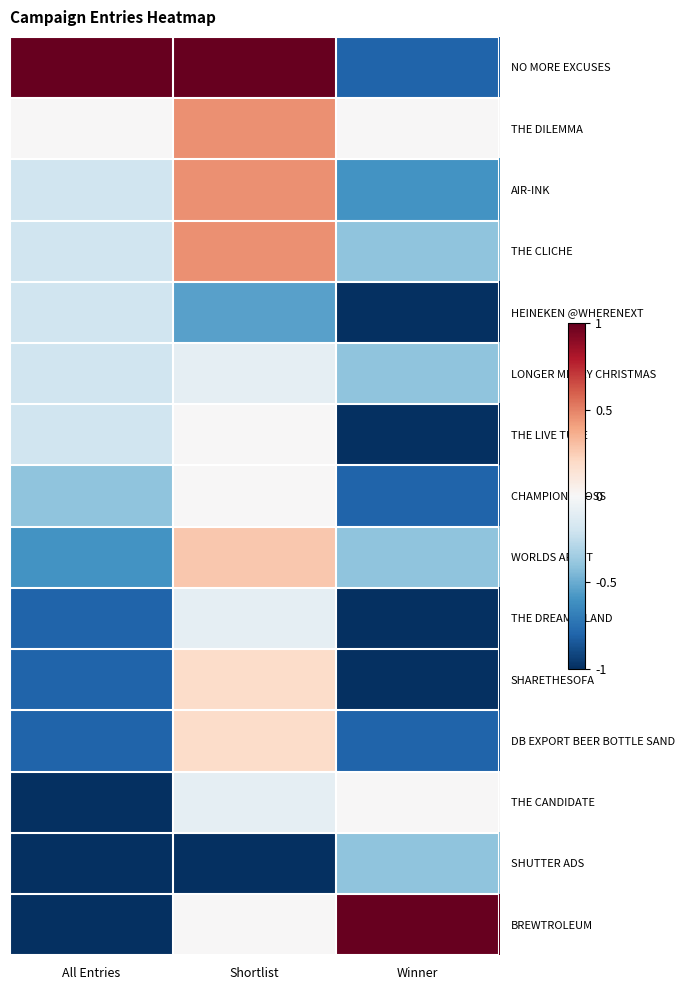

What is the spread (max minus min) of values at All Entries?

2.0